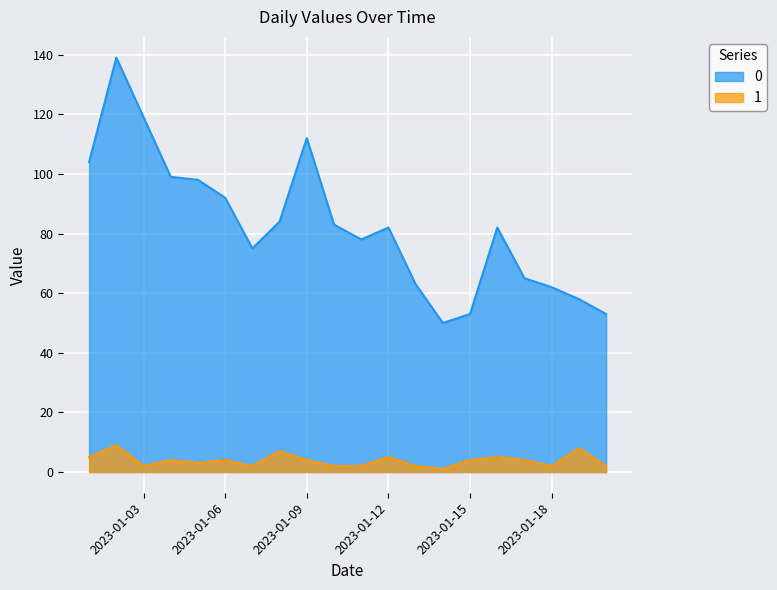

Where is 1 nearest to the value 5?

2023-01-01